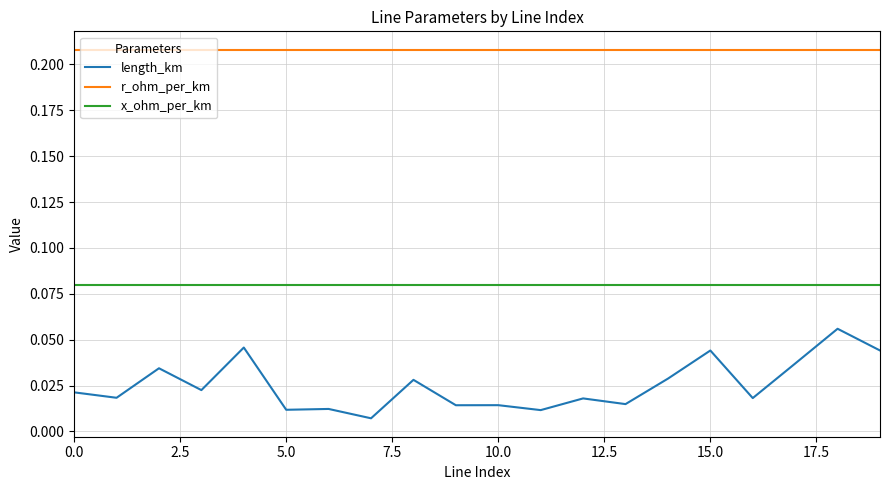

True or false: x_ohm_per_km and r_ohm_per_km cross at least once.

False